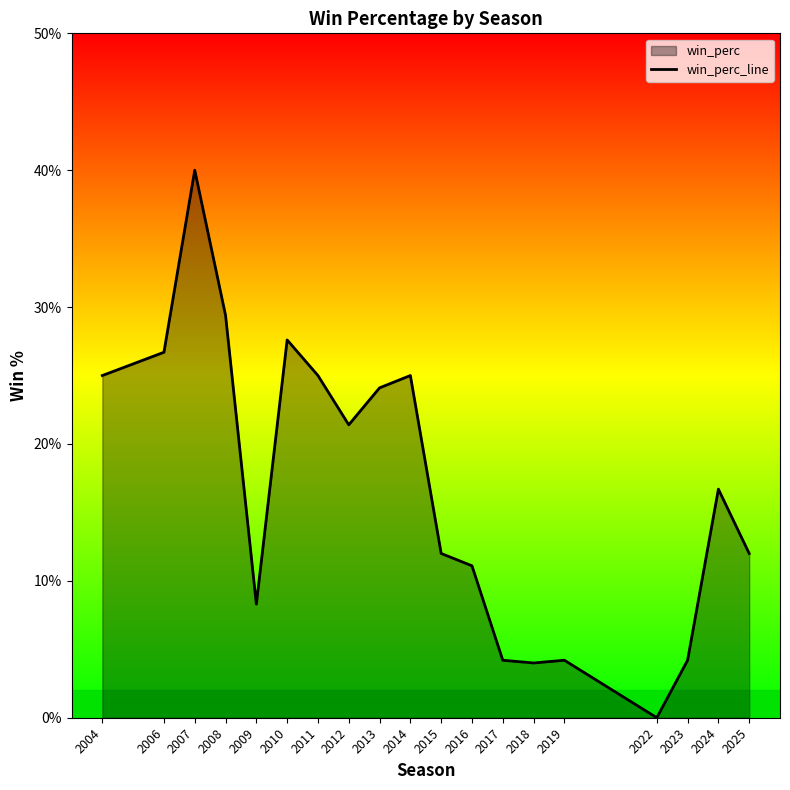

Reading right to left, list all the values displayed in this chart.

2025=0.1	2024=0.2	2023=0.0	2022=0.0	2019=0.0	2018=0.0	2017=0.0	2016=0.1	2015=0.1	2014=0.2	2013=0.2	2012=0.2	2011=0.2	2010=0.3	2009=0.1	2008=0.3	2007=0.4	2006=0.3	2004=0.2